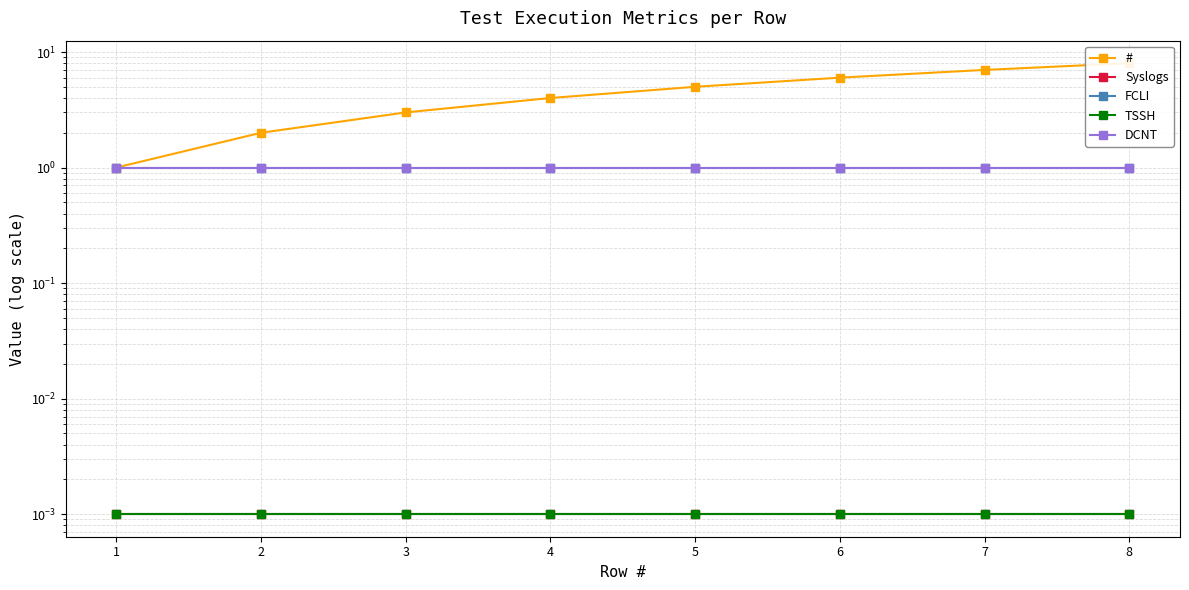

Reading right to left, what are all the values shown in this chart?

#: 8=8.0	7=7.0	6=6.0	5=5.0	4=4.0	3=3.0	2=2.0	1=1.0
Syslogs: 8=0.0	7=0.0	6=0.0	5=0.0	4=0.0	3=0.0	2=0.0	1=0.0
FCLI: 8=1.0	7=1.0	6=1.0	5=1.0	4=1.0	3=1.0	2=1.0	1=1.0
TSSH: 8=0.0	7=0.0	6=0.0	5=0.0	4=0.0	3=0.0	2=0.0	1=0.0
DCNT: 8=1.0	7=1.0	6=1.0	5=1.0	4=1.0	3=1.0	2=1.0	1=1.0